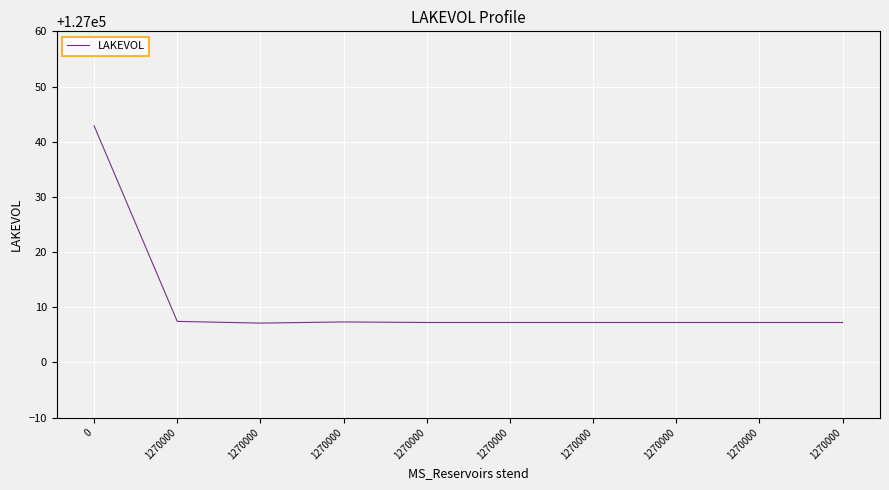

Is this an area chart (filled region under the line)?

No